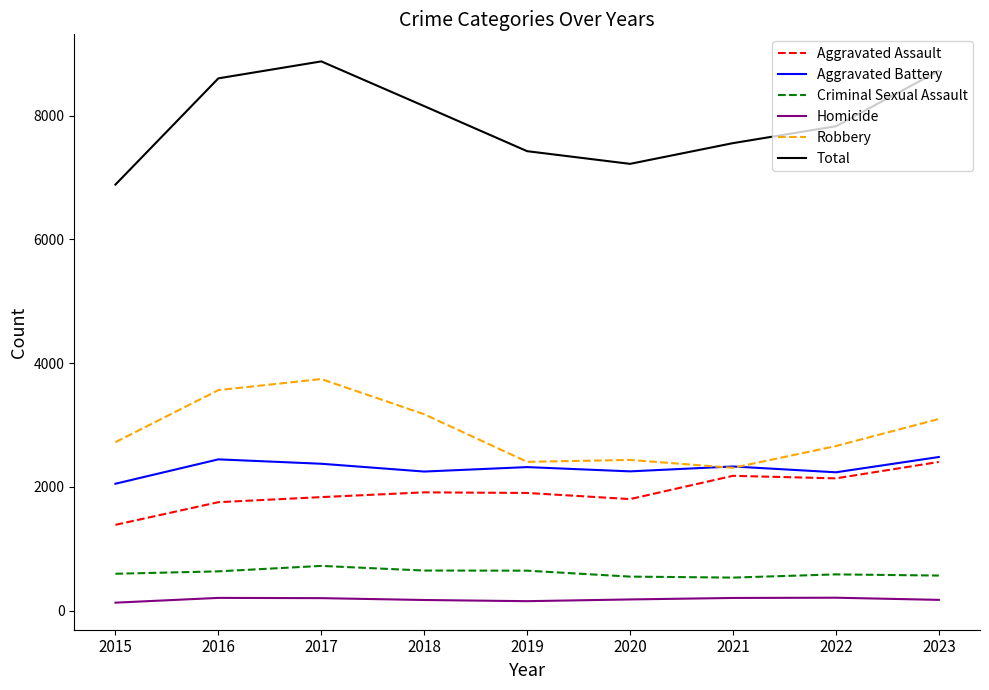

How many times do Robbery and Aggravated Battery cross each other?

2